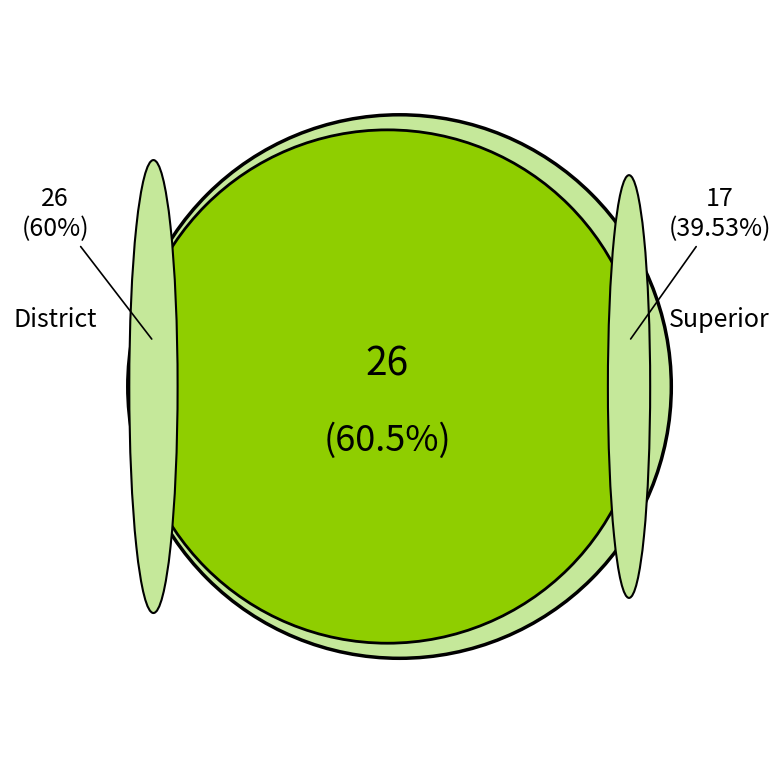

What is the majority slice?

District